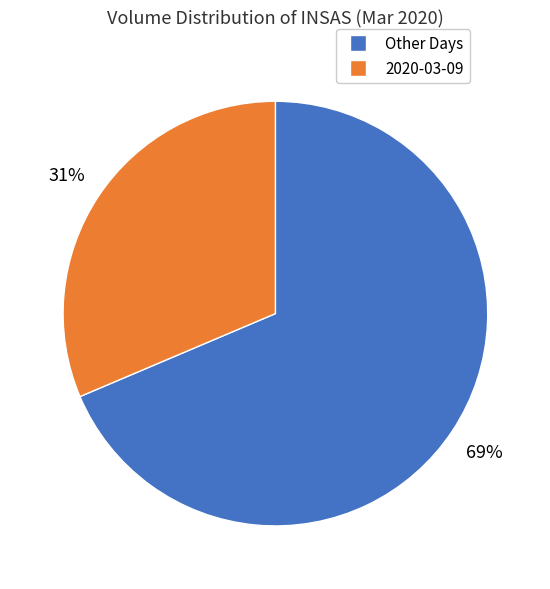

Does any single category account for the majority?

Yes